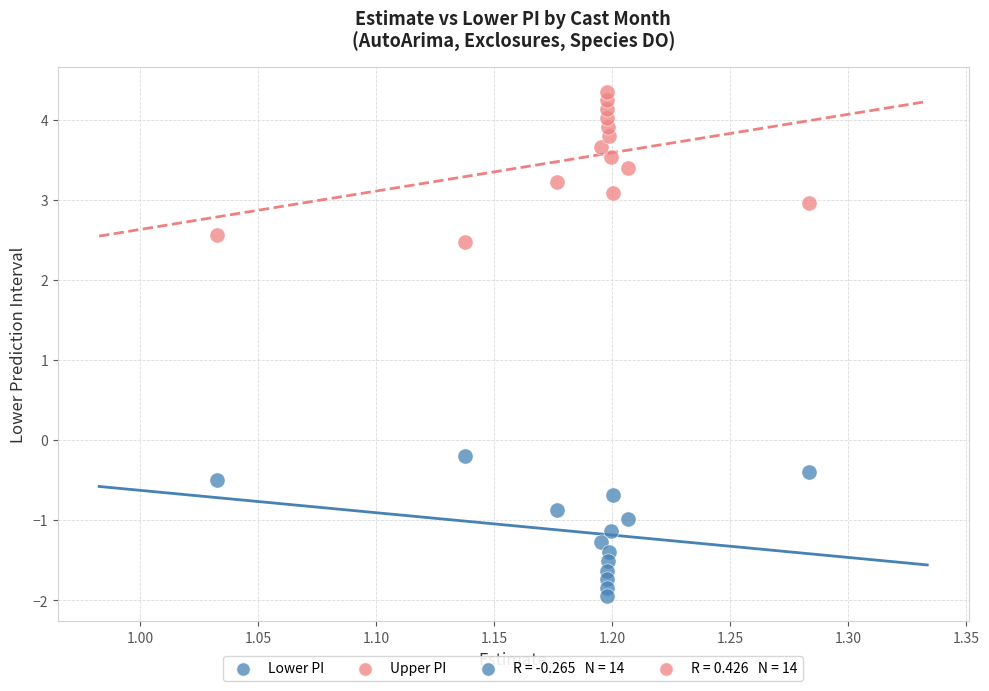

Across all data points, what is the range of X values (max minus min)?

0.3